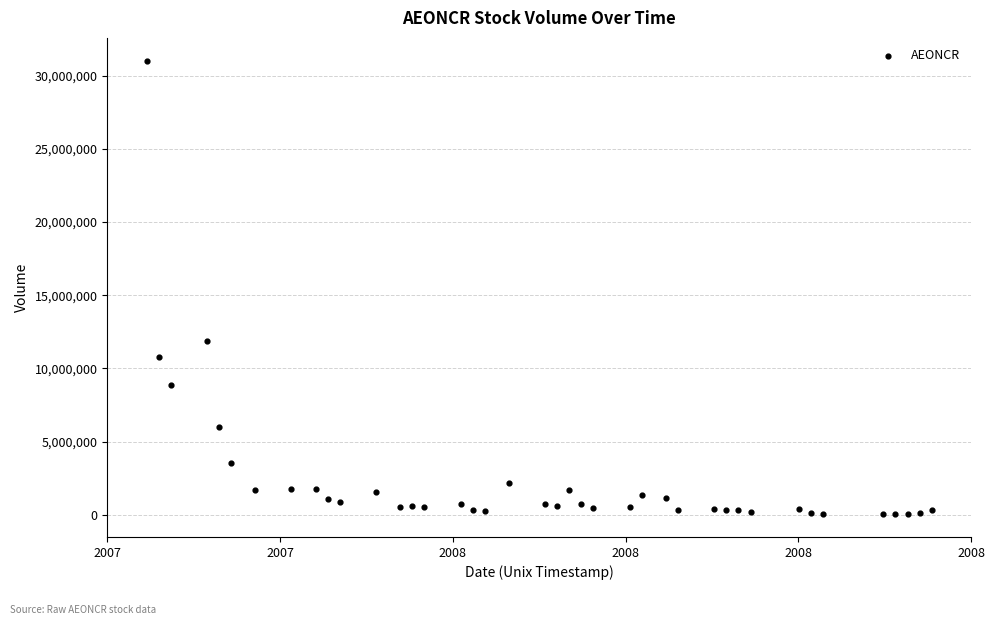

What is the range of X values (max minus min)?

5616000